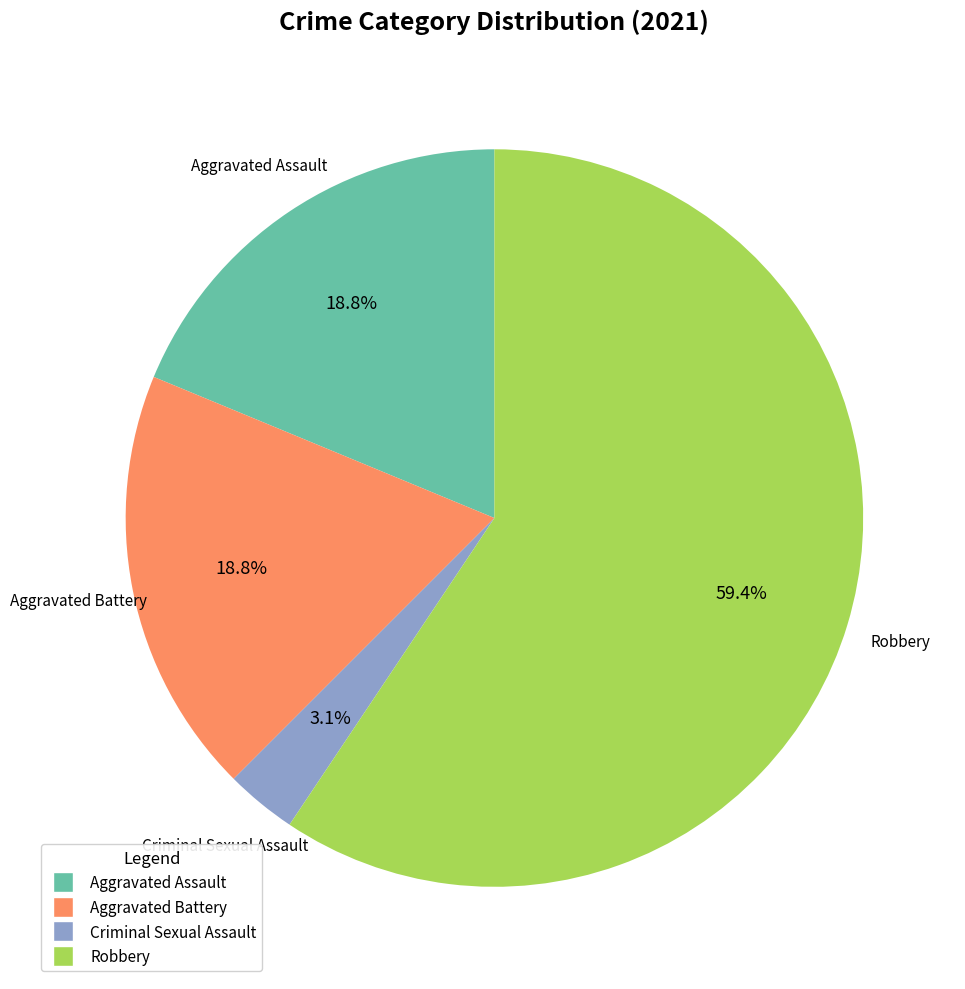

To the nearest percent, what is the difference between the Criminal Sexual Assault and Robbery slice percentages?

56%